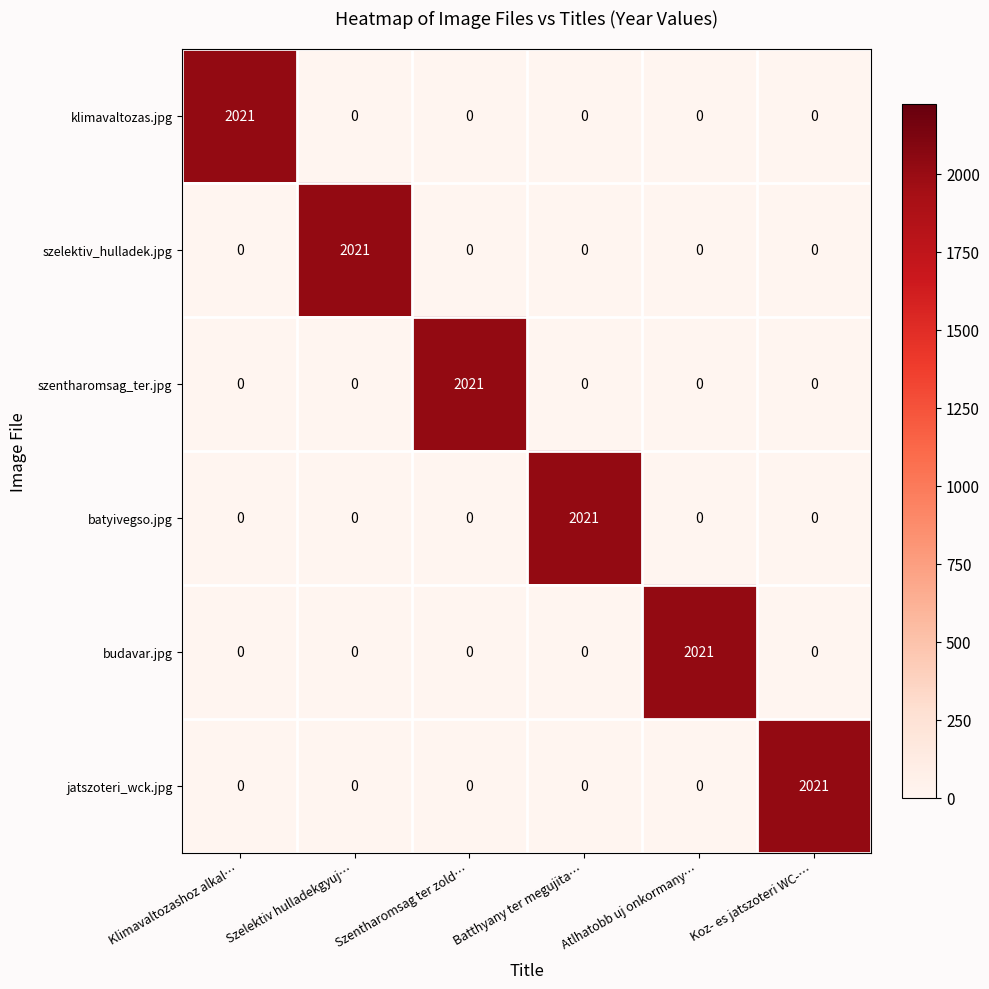

What is the highest value of the szentharomsag_ter.jpg series?

2021